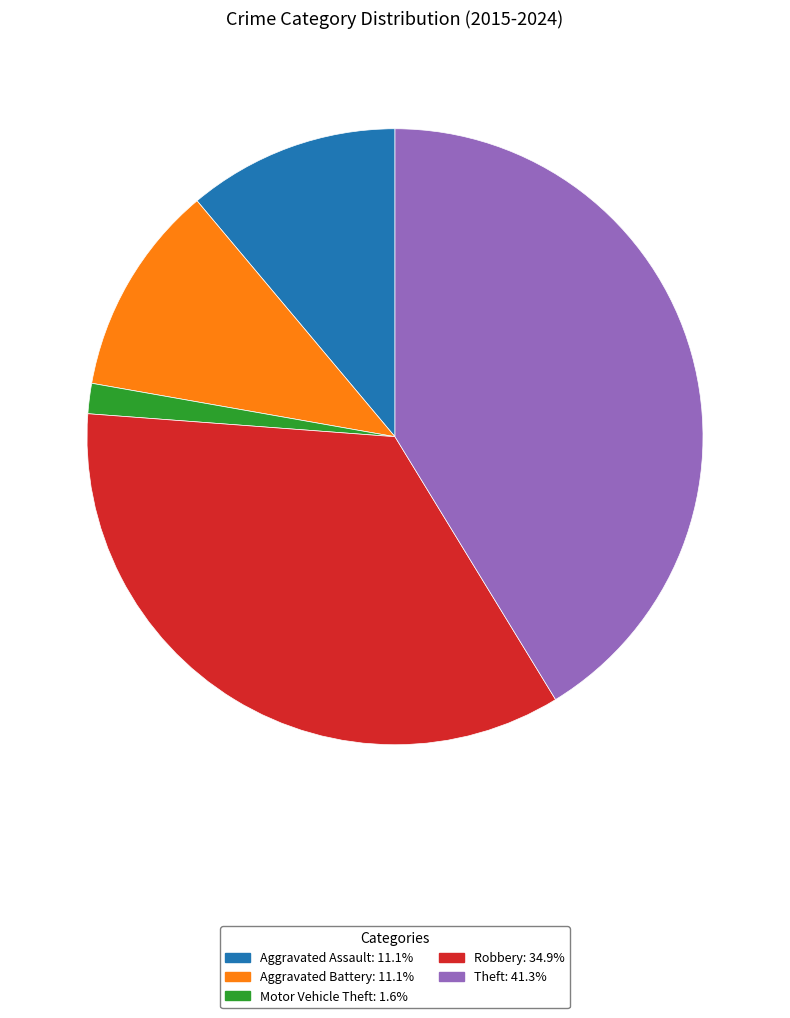

Count the number of slices in the pie.

5